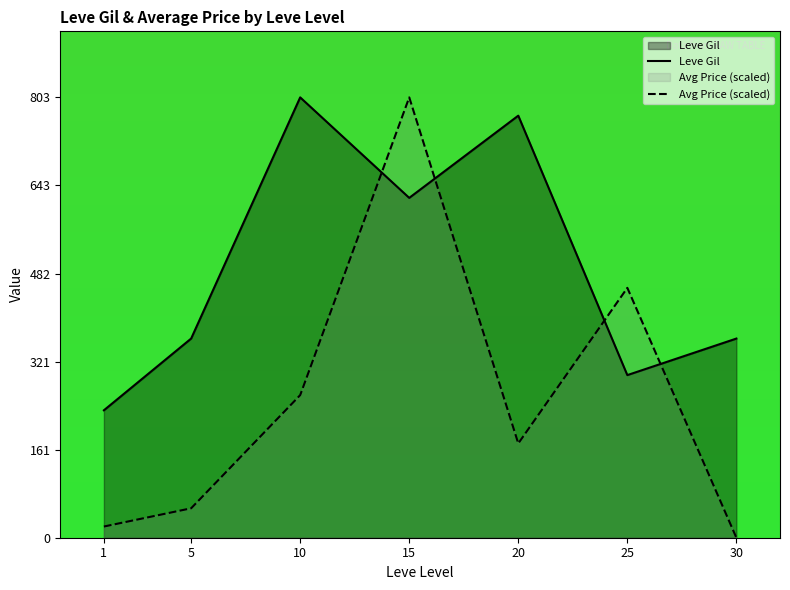

How many values in Avg Price (scaled) are above zero?

6